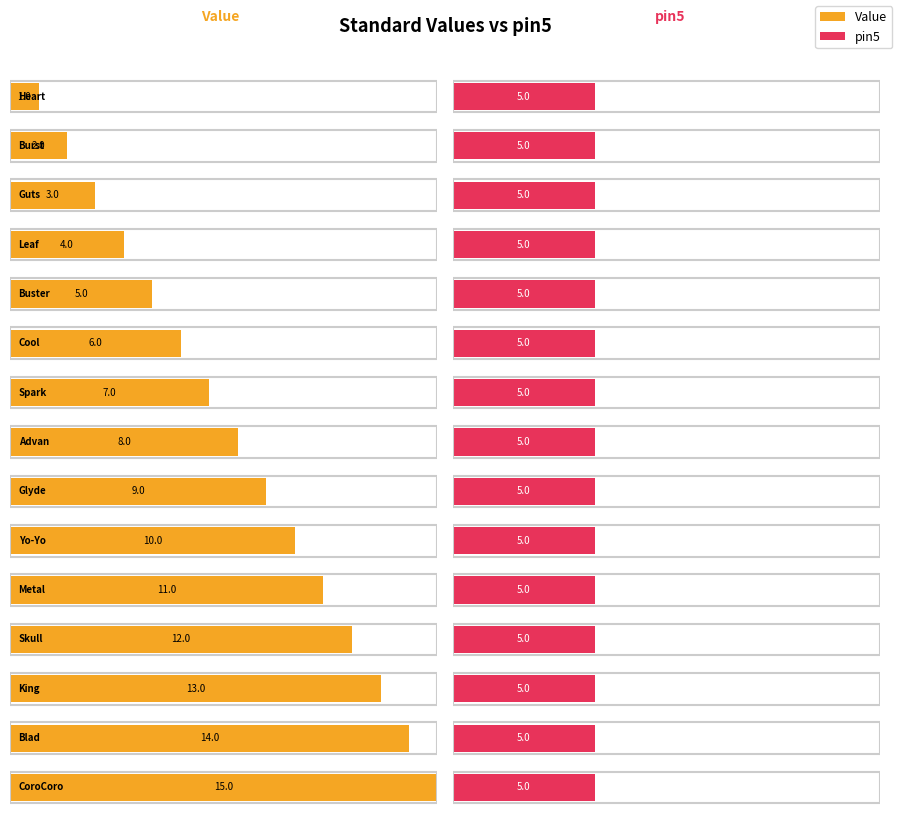

Which series has the largest total across all categories?

Value